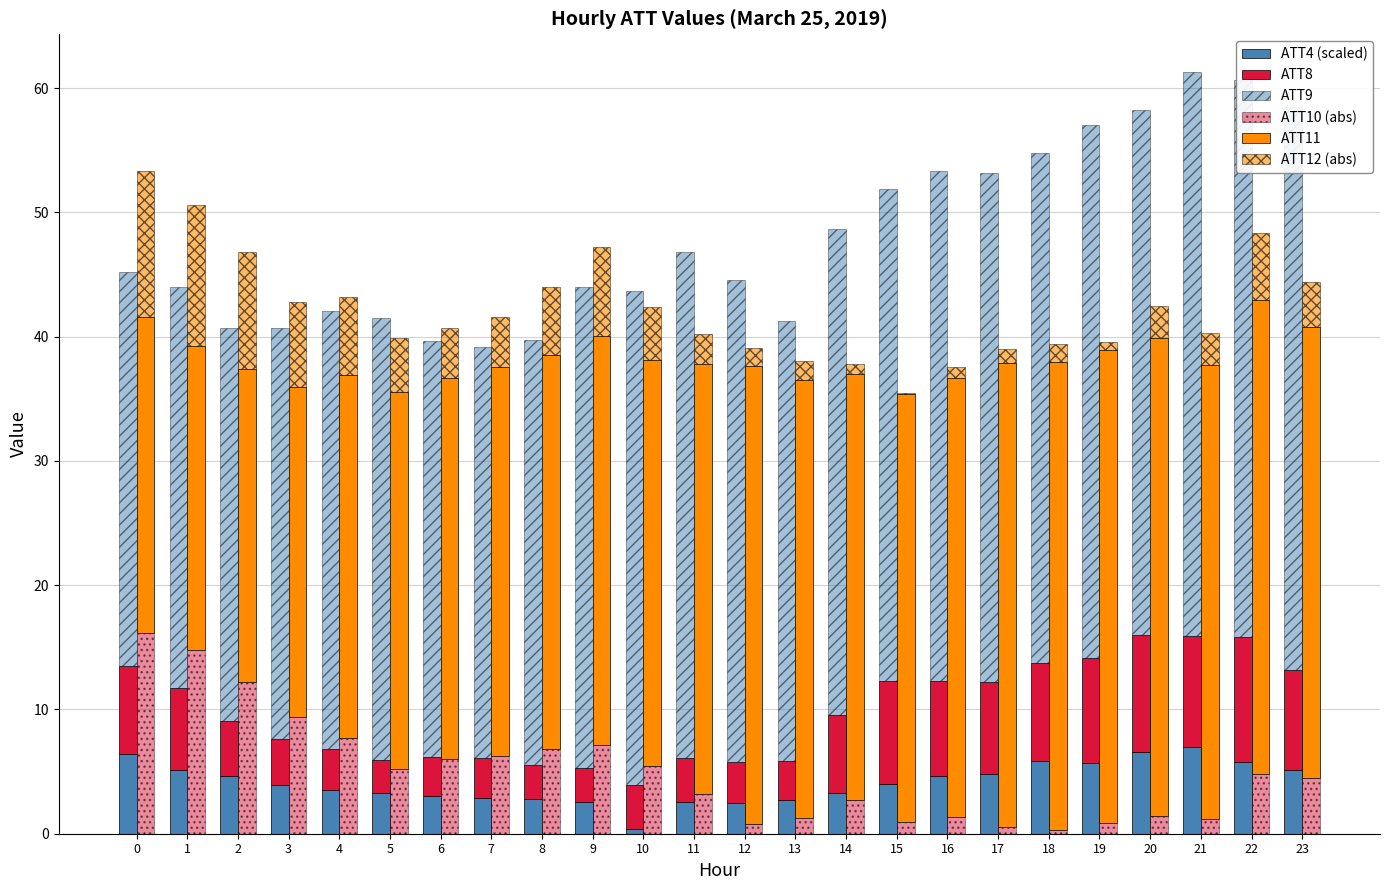

The ATT12 (abs) series shows 10.7 at 3. True or false?

False